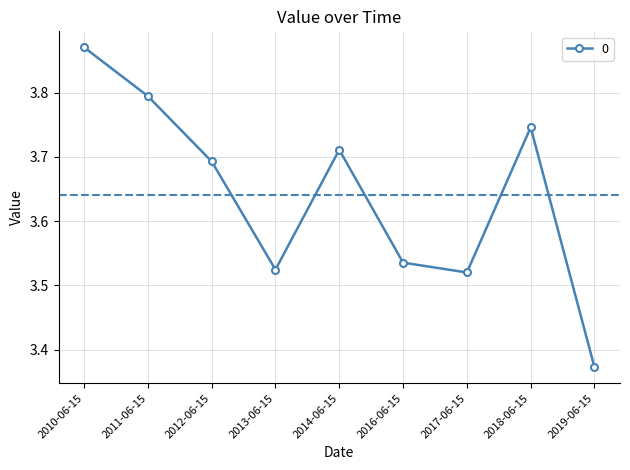

What is the label of the 7th point from the right?

2012-06-15